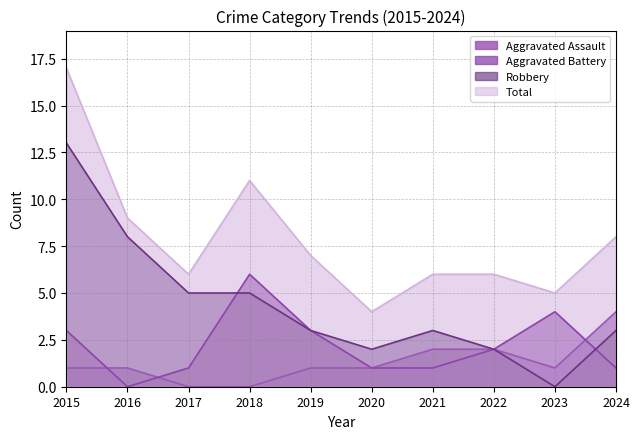

True or false: Aggravated Battery and Total intersect in this chart.

False